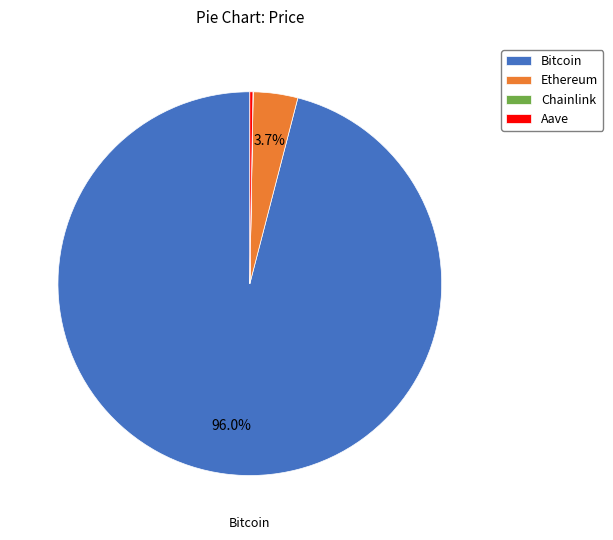

What percentage is NOT represented by Ethereum?

96.3%